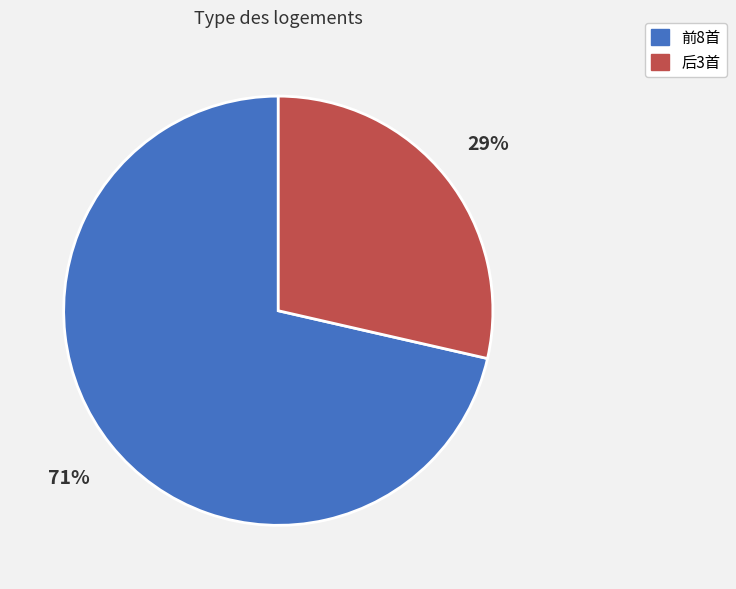

To the nearest percent, what is the average slice percentage?

50%